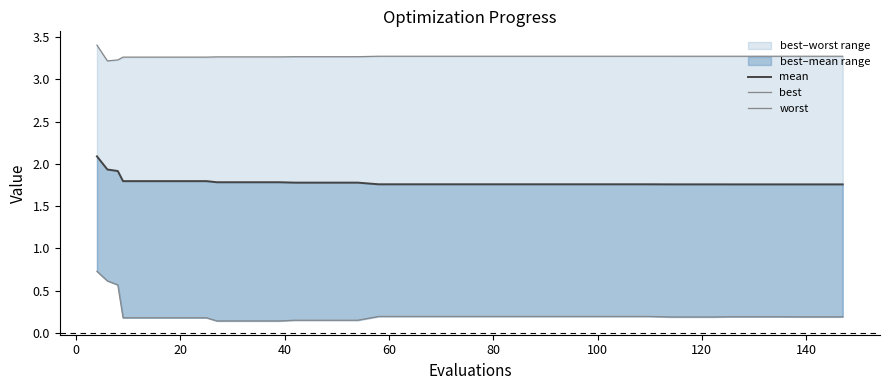

Does the chart have visible grid lines?

No